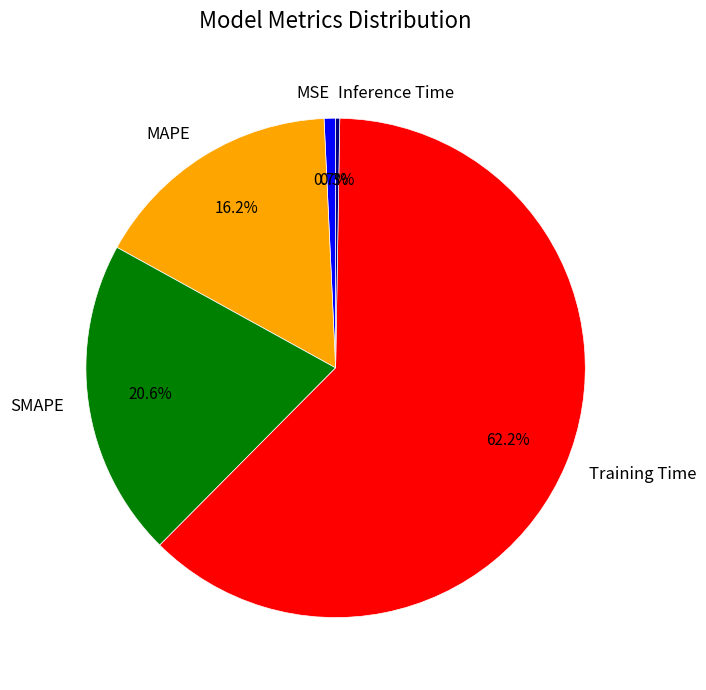

Is there a majority slice in this chart?

Yes